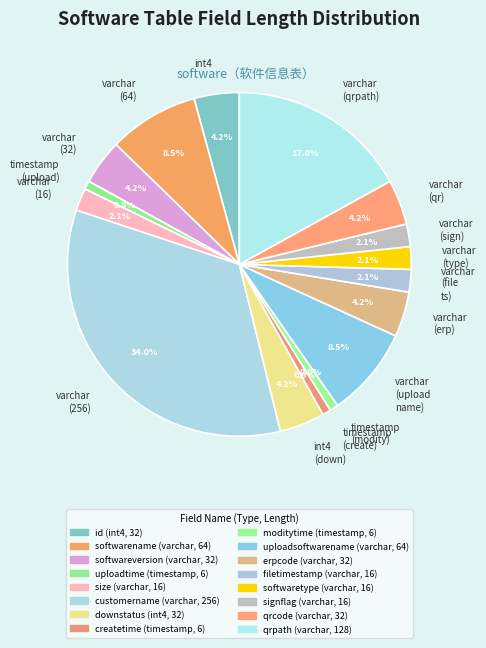

Between varchar (type) and int4 (down), which is larger?

int4 (down)